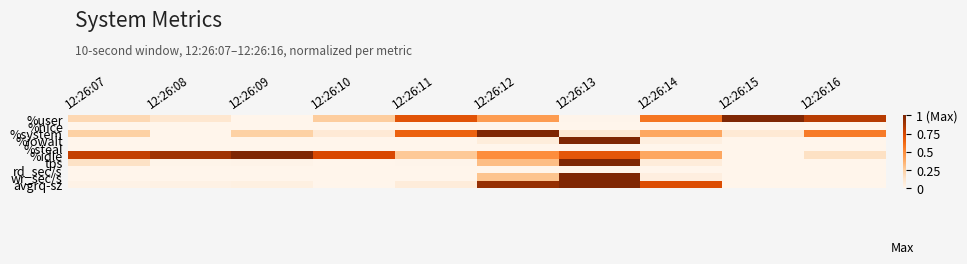

Reading left to right, list all the values displayed in this chart.

%user: 12:26:07=0.2	12:26:08=0.1	12:26:09=0.0	12:26:10=0.3	12:26:11=0.7	12:26:12=0.4	12:26:13=0.0	12:26:14=0.6	12:26:15=1.0	12:26:16=0.8
%nice: 12:26:07=0.0	12:26:08=0.0	12:26:09=0.0	12:26:10=0.0	12:26:11=0.0	12:26:12=0.0	12:26:13=0.0	12:26:14=0.0	12:26:15=0.0	12:26:16=0.0
%system: 12:26:07=0.2	12:26:08=0.0	12:26:09=0.2	12:26:10=0.1	12:26:11=0.7	12:26:12=1.0	12:26:13=0.1	12:26:14=0.4	12:26:15=0.1	12:26:16=0.6
%iowait: 12:26:07=0.0	12:26:08=0.0	12:26:09=0.0	12:26:10=0.0	12:26:11=0.0	12:26:12=0.1	12:26:13=1.0	12:26:14=0.0	12:26:15=0.0	12:26:16=0.0
%steal: 12:26:07=0.0	12:26:08=0.0	12:26:09=0.0	12:26:10=0.0	12:26:11=0.0	12:26:12=0.0	12:26:13=0.0	12:26:14=0.0	12:26:15=0.0	12:26:16=0.0
%idle: 12:26:07=0.8	12:26:08=0.9	12:26:09=1.0	12:26:10=0.7	12:26:11=0.3	12:26:12=0.5	12:26:13=0.7	12:26:14=0.4	12:26:15=0.0	12:26:16=0.2
tps: 12:26:07=0.1	12:26:08=0.0	12:26:09=0.0	12:26:10=0.0	12:26:11=0.0	12:26:12=0.3	12:26:13=1.0	12:26:14=0.1	12:26:15=0.0	12:26:16=0.0
rd_sec/s: 12:26:07=0.0	12:26:08=0.0	12:26:09=0.0	12:26:10=0.0	12:26:11=0.0	12:26:12=0.0	12:26:13=0.0	12:26:14=0.0	12:26:15=0.0	12:26:16=0.0
wr_sec/s: 12:26:07=0.0	12:26:08=0.0	12:26:09=0.0	12:26:10=0.0	12:26:11=0.0	12:26:12=0.3	12:26:13=1.0	12:26:14=0.1	12:26:15=0.0	12:26:16=0.0
avgrq-sz: 12:26:07=0.0	12:26:08=0.0	12:26:09=0.0	12:26:10=0.0	12:26:11=0.1	12:26:12=0.9	12:26:13=1.0	12:26:14=0.7	12:26:15=0.0	12:26:16=0.0